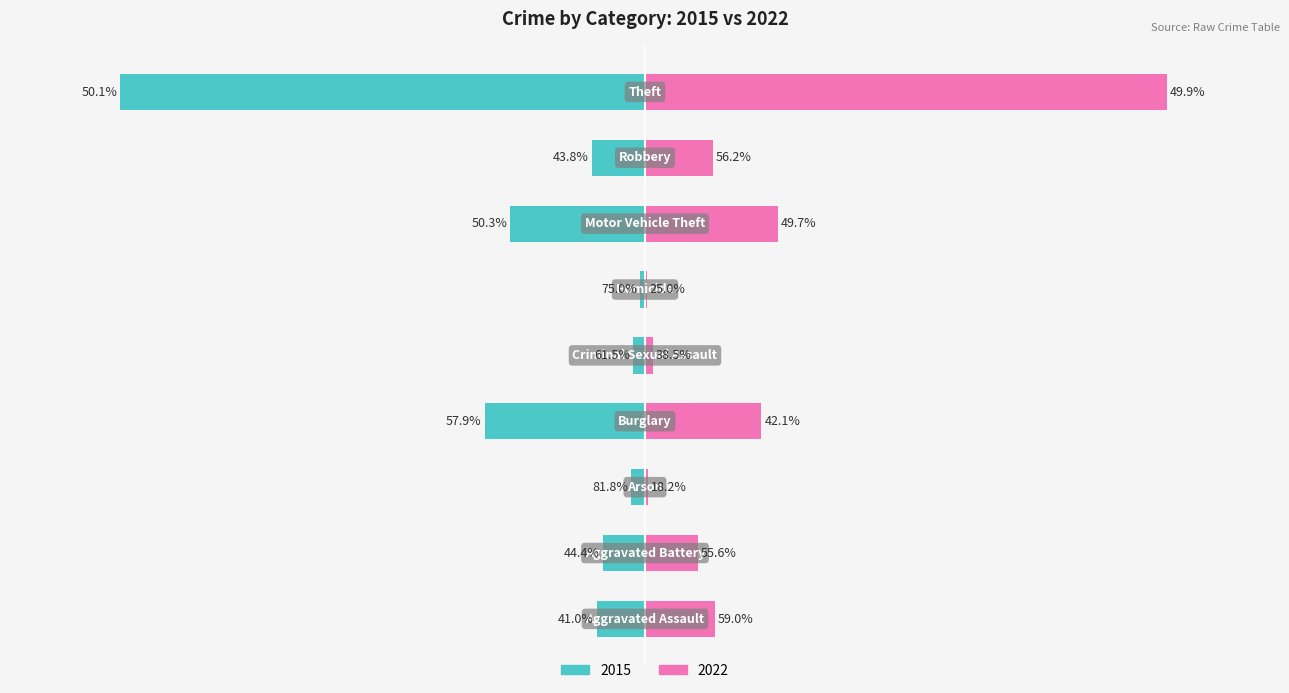

Between Theft and Arson, which is larger?

Arson